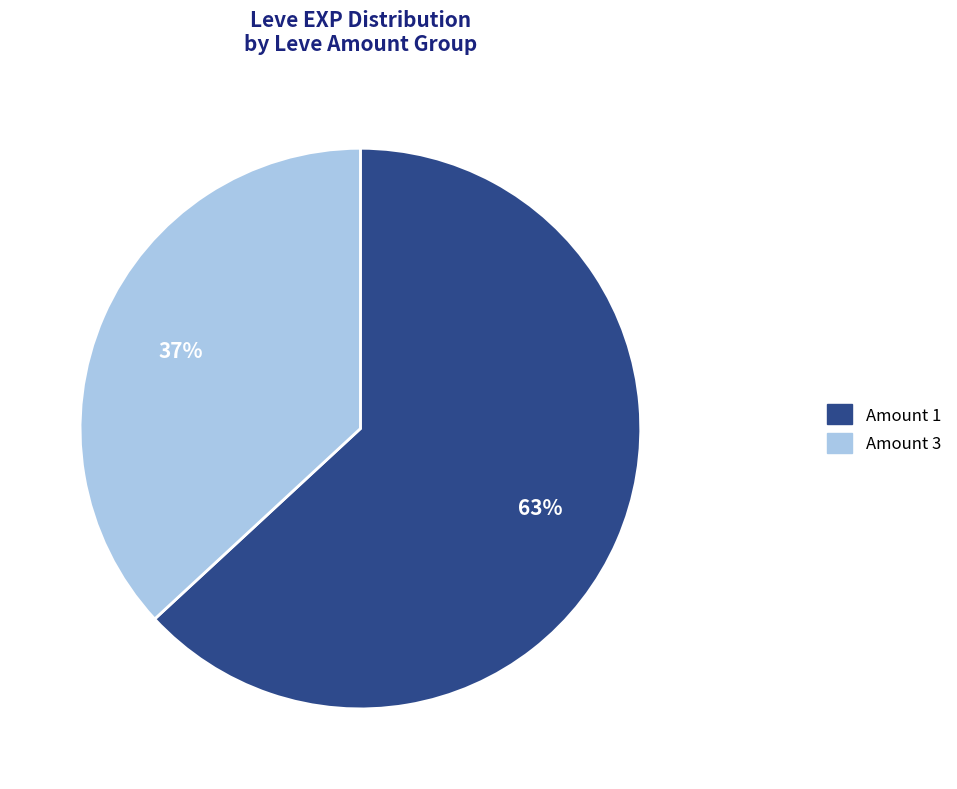

Is Amount 3 the majority of the pie?

No